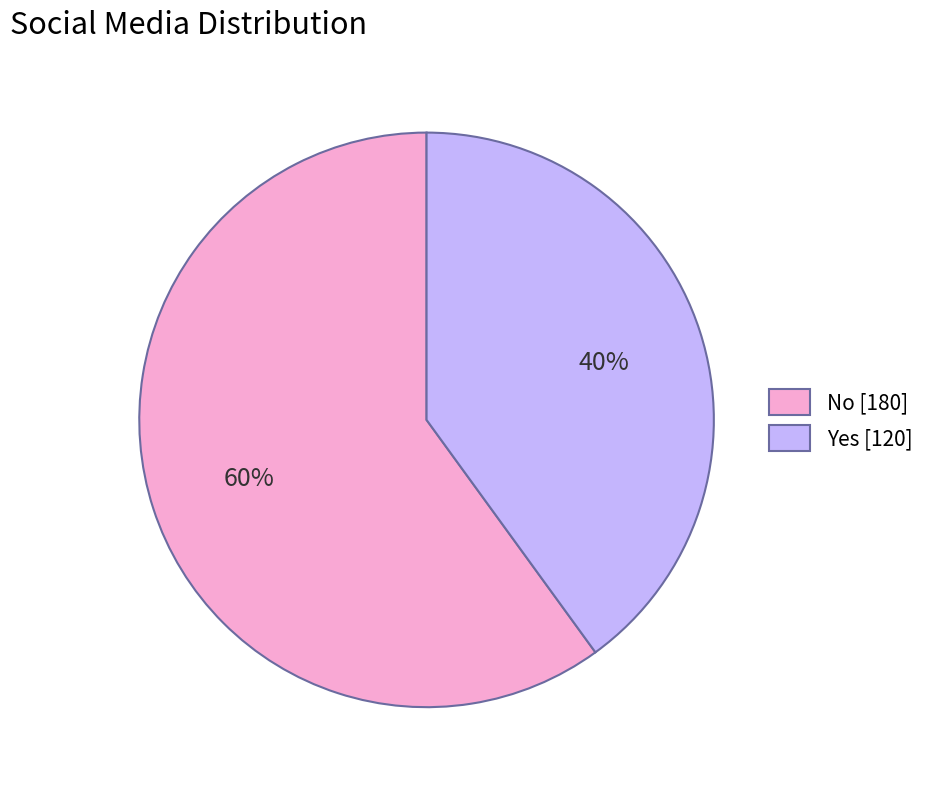

Approximately how many times larger is the value at No compared to Yes?

1.5